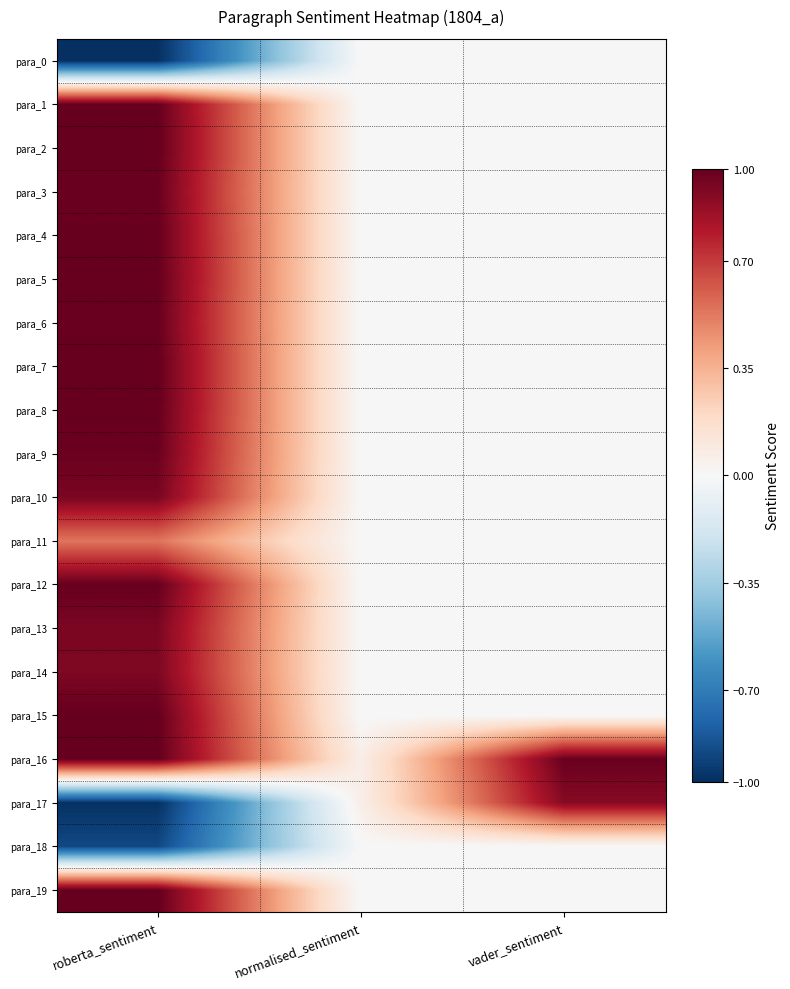

Rank the series by their maximum value, from lowest to highest.

para_0, para_18, para_11, para_17, para_14, para_13, para_10, para_9, para_3, para_6, para_1, para_12, para_4, para_8, para_5, para_15, para_16, para_7, para_19, para_2